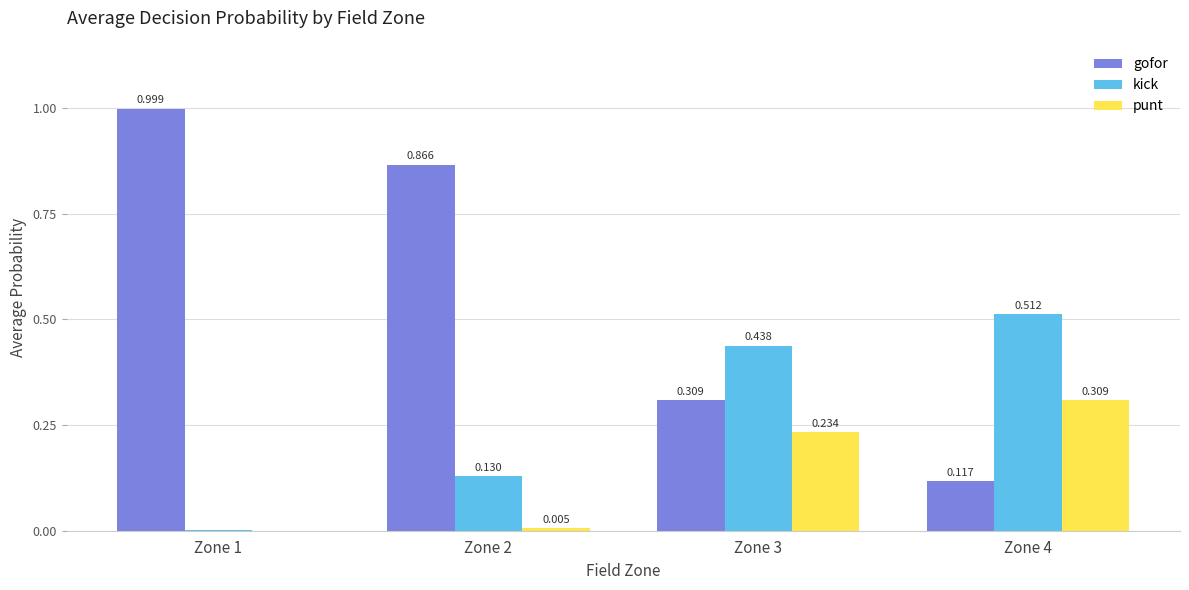

How many positive values does the punt series have?

3